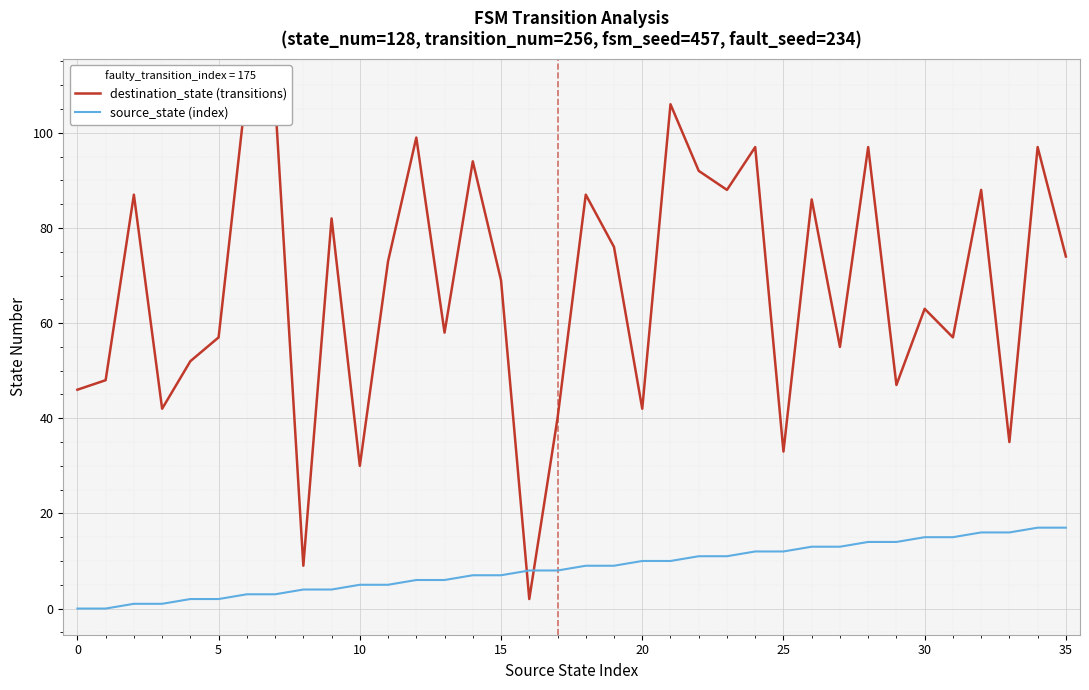

Reading right to left, transcribe all the data shown in this chart.

destination_state (transitions): 74	97	35	88	57	63	47	97	55	86	33	97	88	92	106	42	76	87	40	2	69	94	58	99	73	30	82	9	107	110	57	52	42	87	48	46
source_state (index): 17	17	16	16	15	15	14	14	13	13	12	12	11	11	10	10	9	9	8	8	7	7	6	6	5	5	4	4	3	3	2	2	1	1	0	0